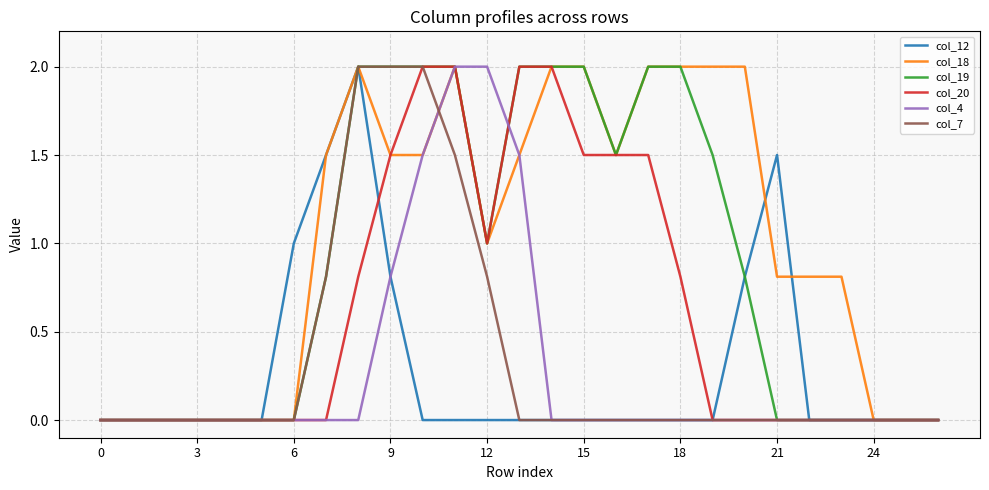

What is the sum of all col_18 values?

26.9